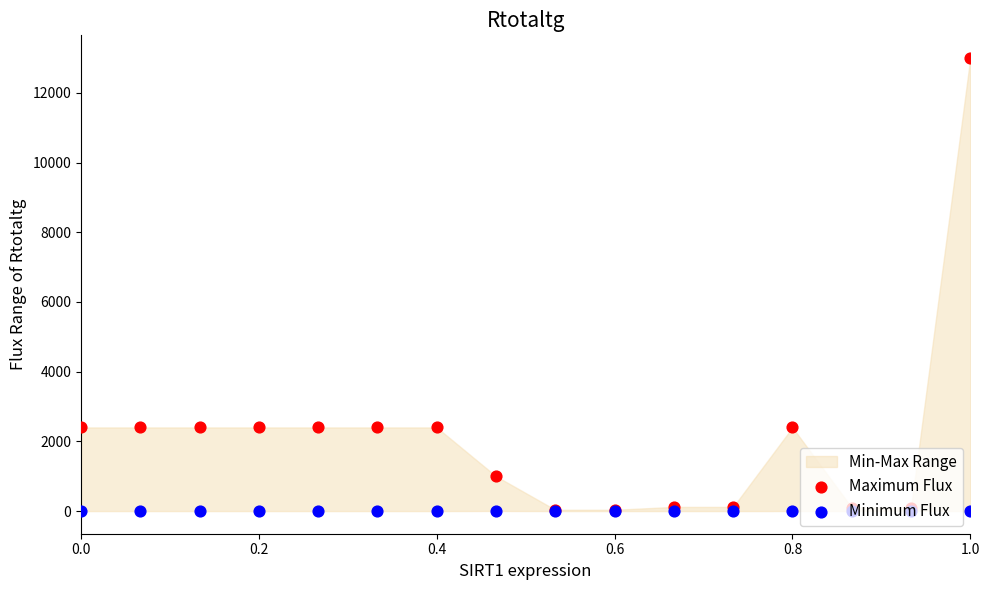

Which series contains the lowest Y value?

Minimum Flux